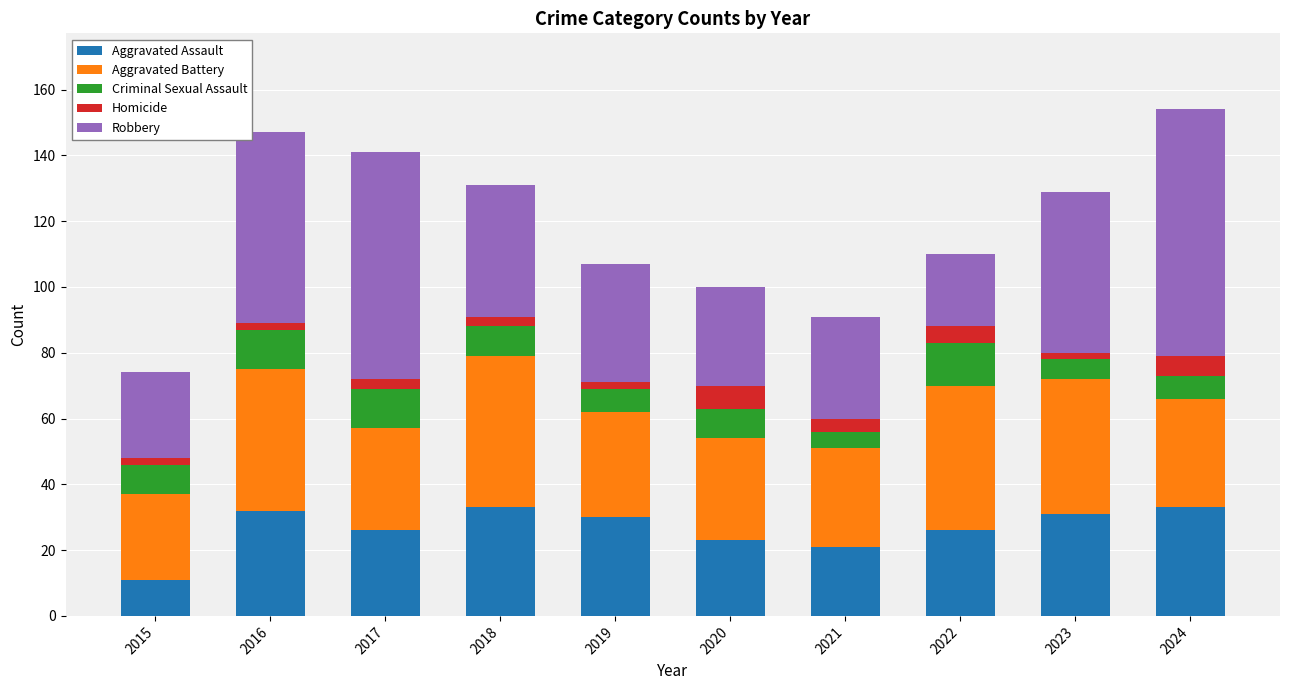

What is the difference between the maximum and minimum values in the Aggravated Assault series?

22